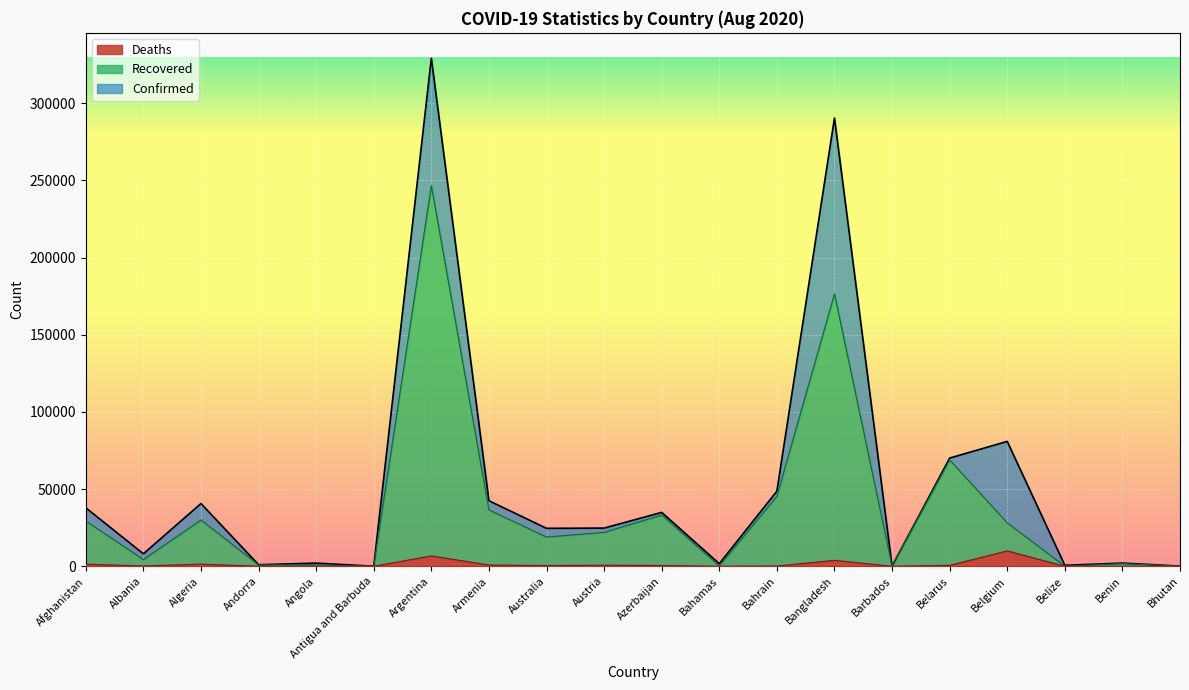

Does the chart display data point markers on the line(s)?

No